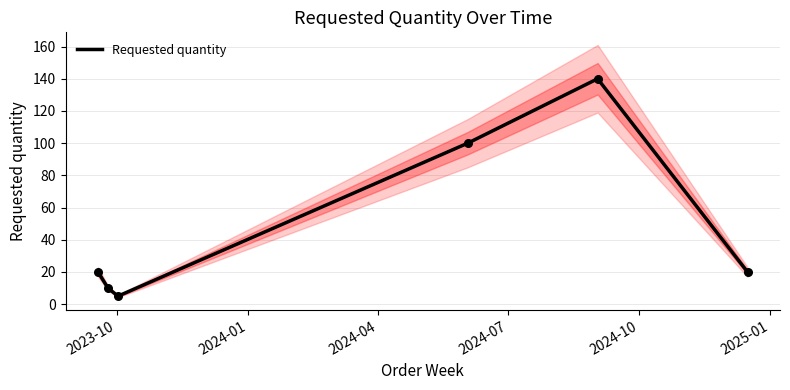

Between 2024-10 and 2023-10, which is larger?

2024-10